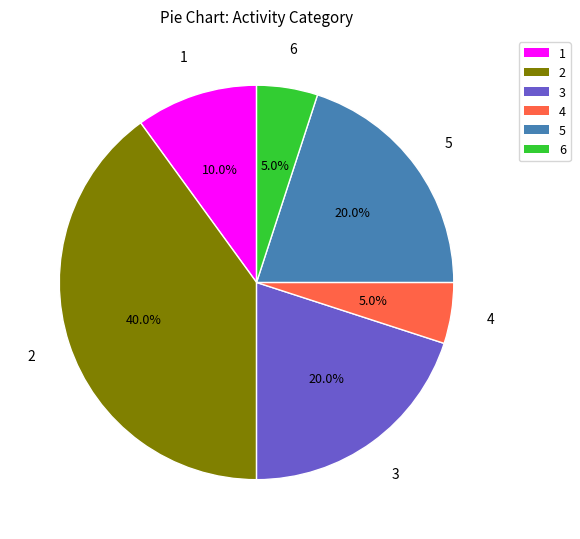

How many slices are in this pie chart?

6